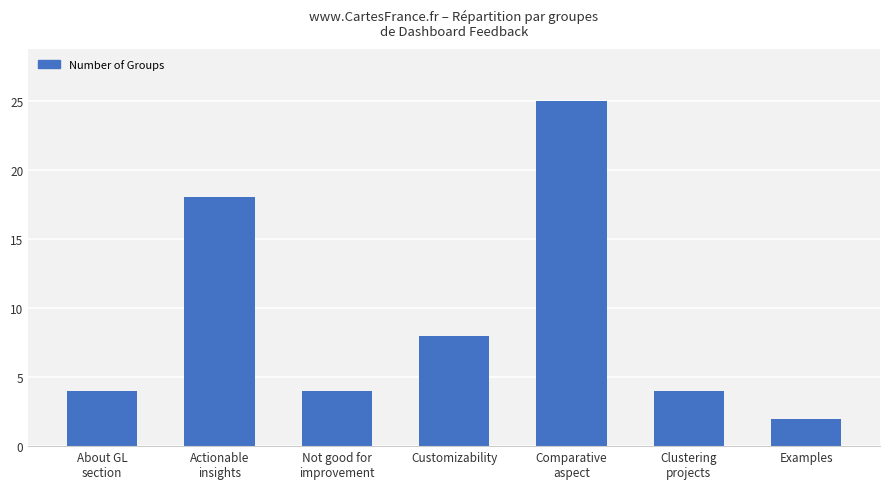

How many series are shown in this chart?

1